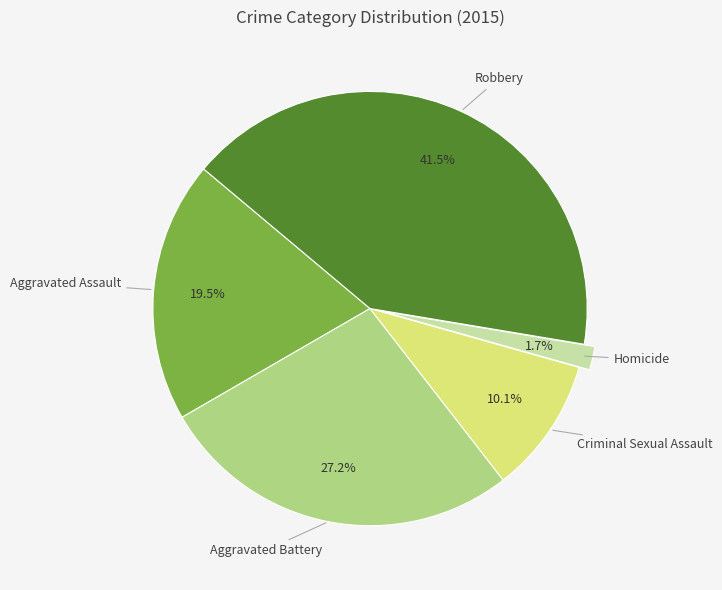

Does any single category account for the majority?

No